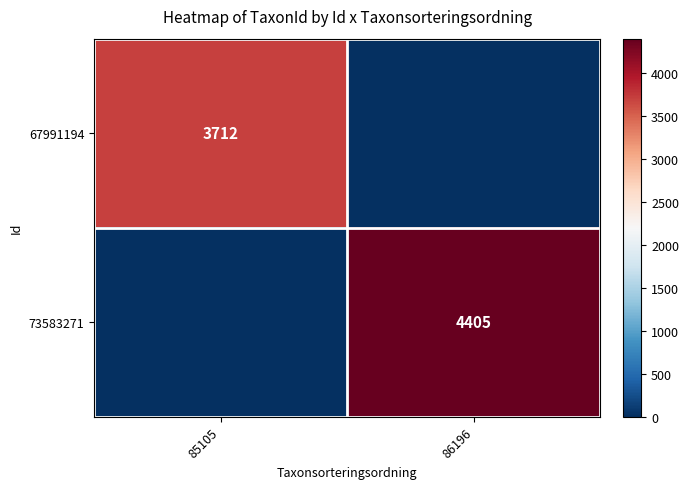

Is it true that 73583271 equals 2825 at 86196?

False